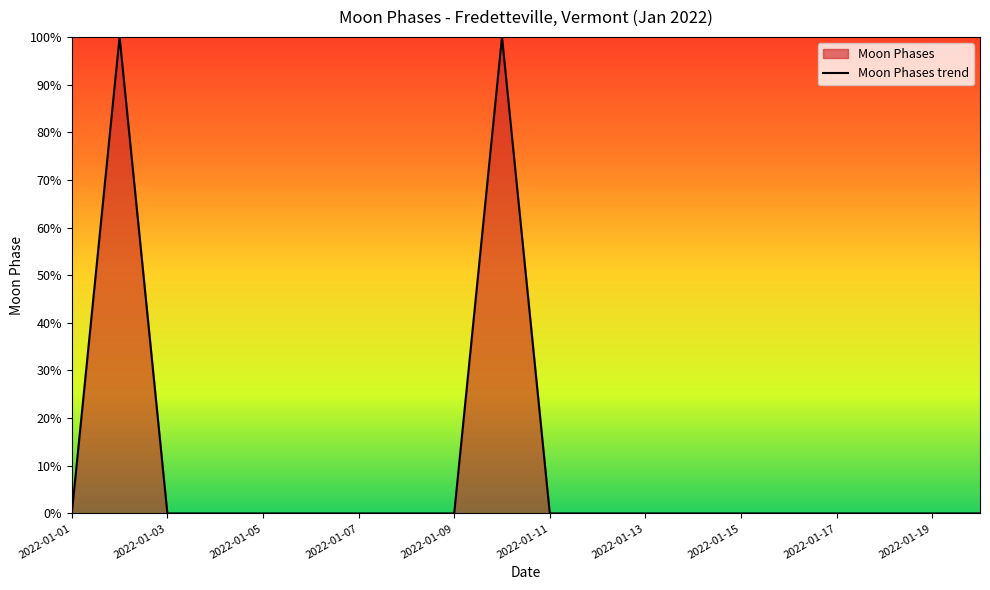

How many categories are shown in the chart?

20